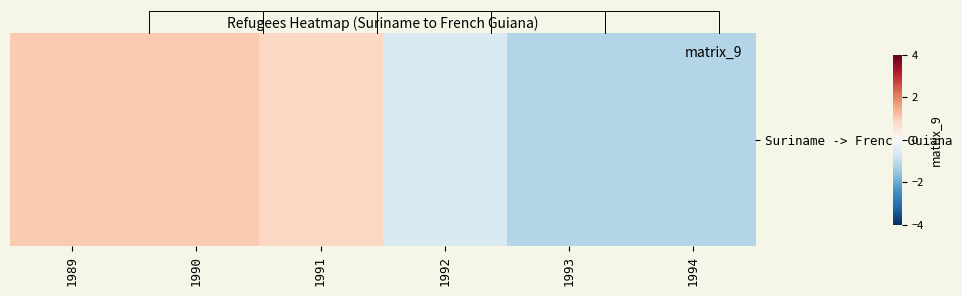

Reading left to right, what are all the values shown in this chart?

1.1	1.1	0.8	-0.6	-1.2	-1.2